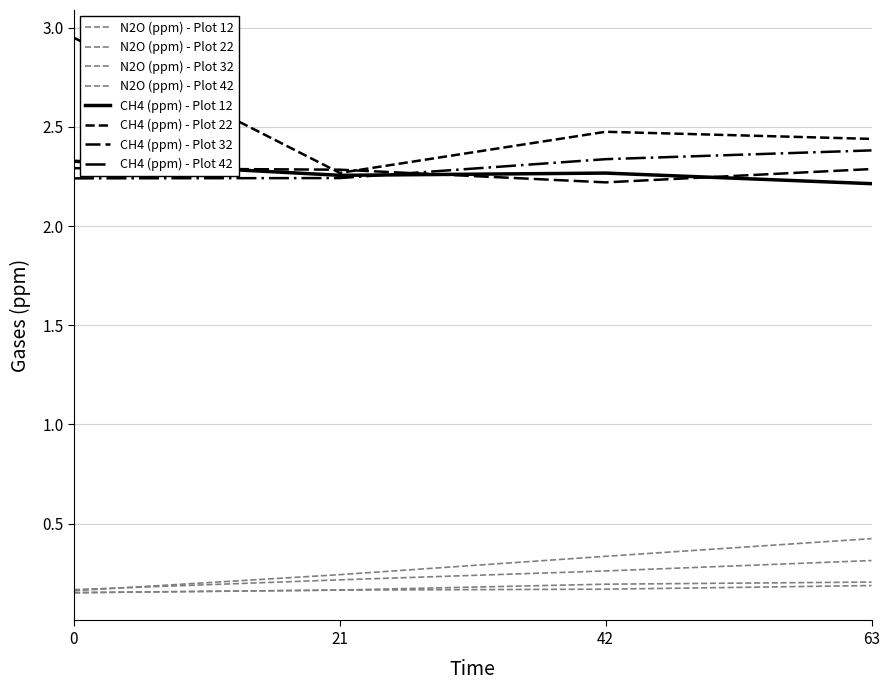

True or false: CH4 (ppm) - Plot 22 has a value of 1.1 at 63.

False